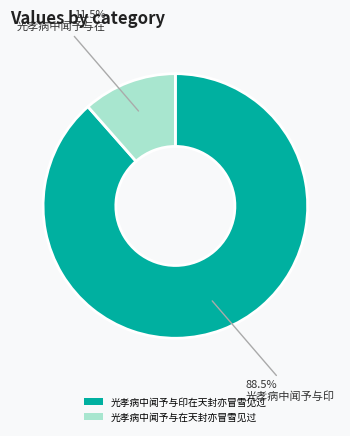

What portion of the pie excludes 光孝病中闻予与在天封亦冒雪见过?

88.5%